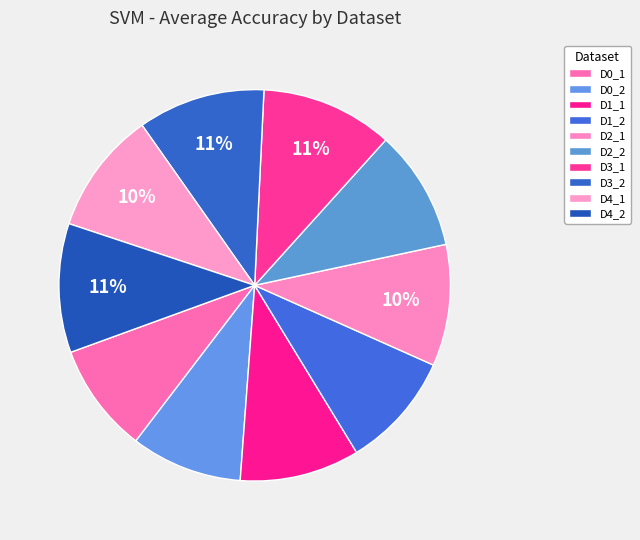

Count the number of slices in the pie.

10